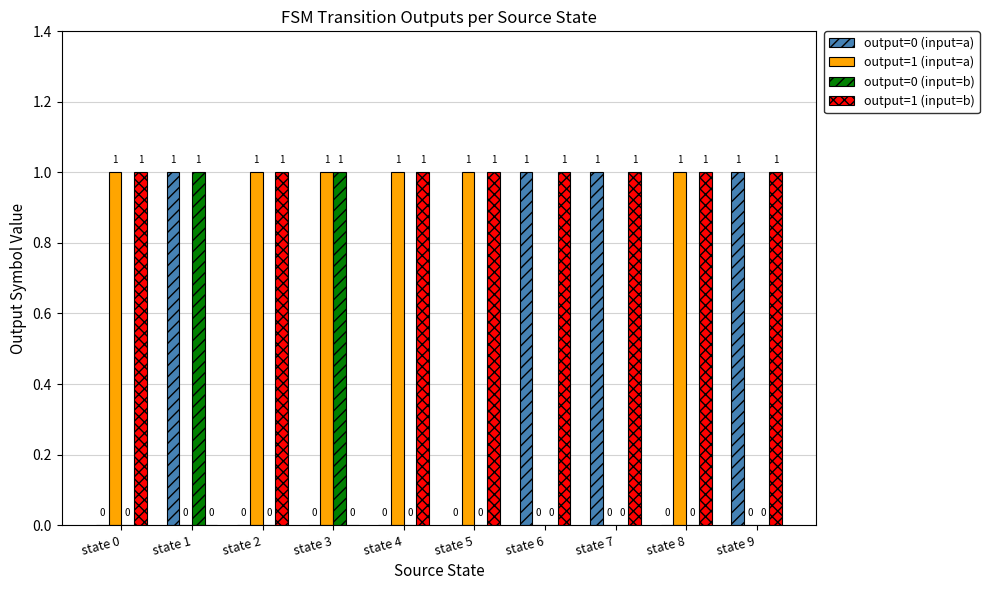

True or false: output=1 (input=b) has a value of 0 at state 1.

True